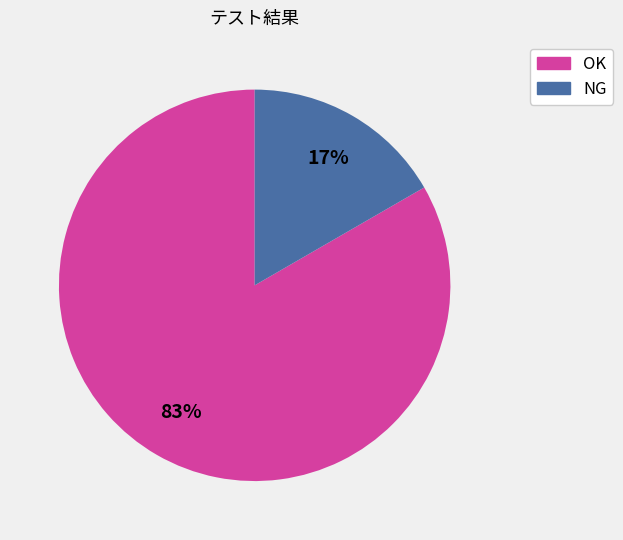

Is there any slice that represents more than half of the pie?

Yes